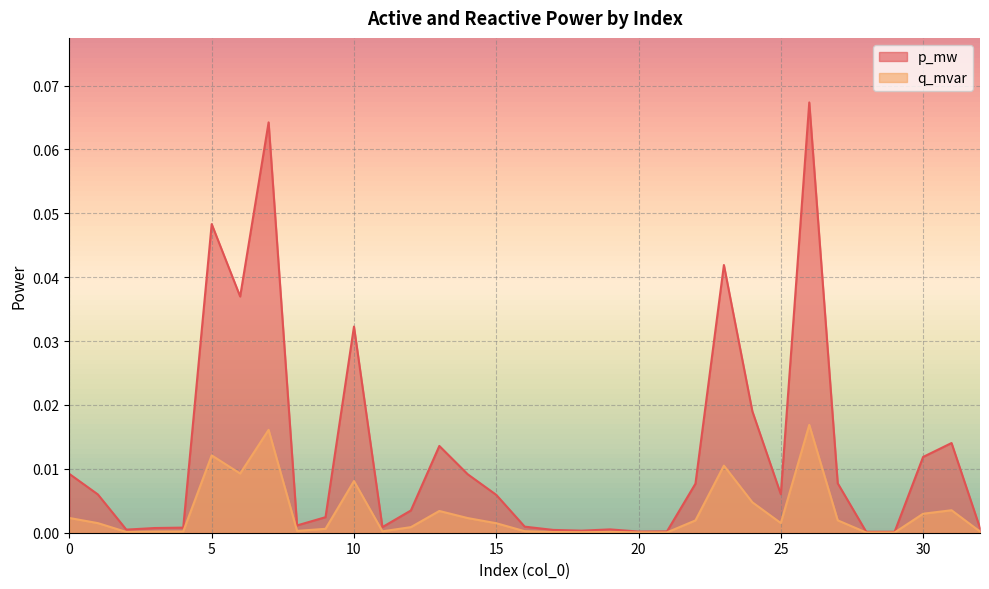

Between 32 and 10, which is larger?

10